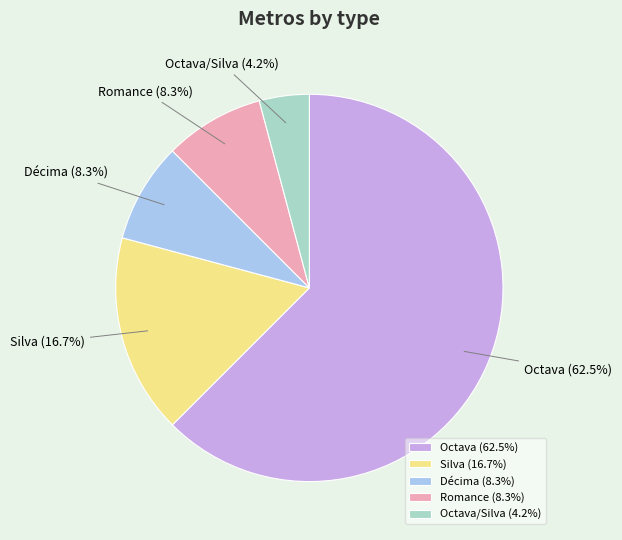

What is the ratio of the value at Décima (8.3%) to the value at Octava/Silva (4.2%)?

2.0